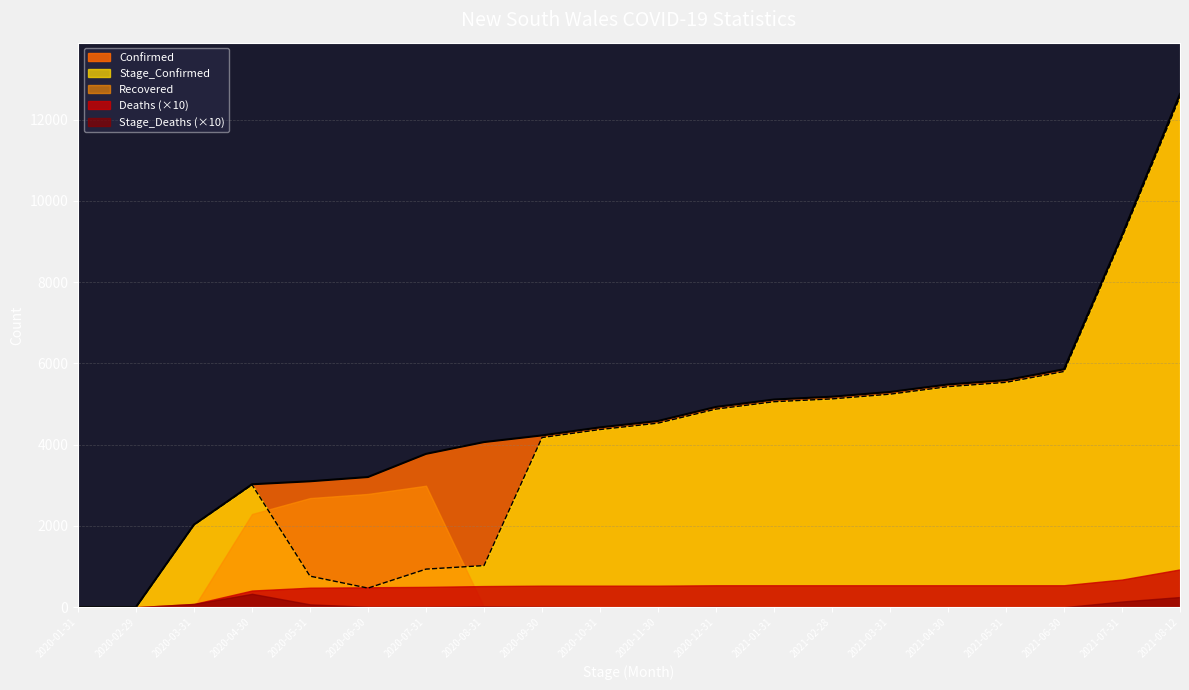

Which has a higher value, 2020-04-30 or 2021-02-28?

2021-02-28